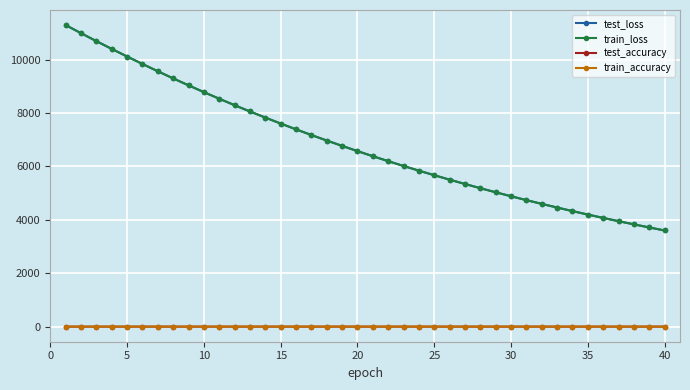

True or false: train_loss and test_accuracy intersect in this chart.

False